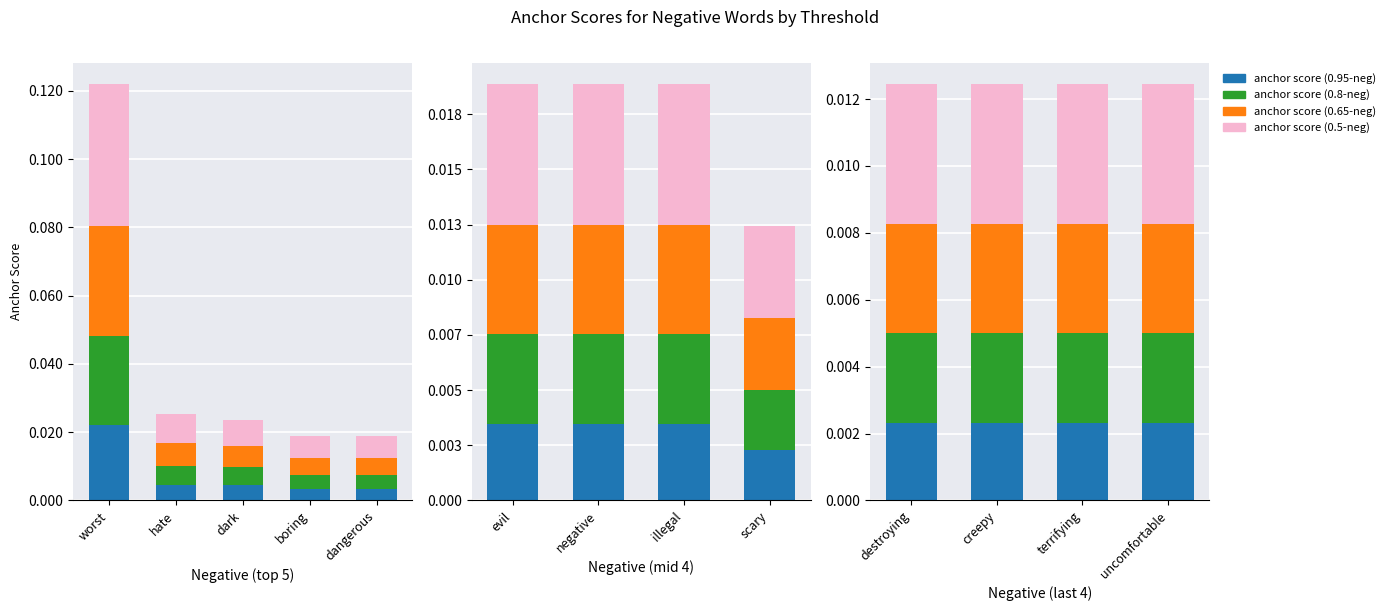

Rank the series at boring from highest to lowest value.

anchor score (0.5-neg), anchor score (0.65-neg), anchor score (0.8-neg), anchor score (0.95-neg)